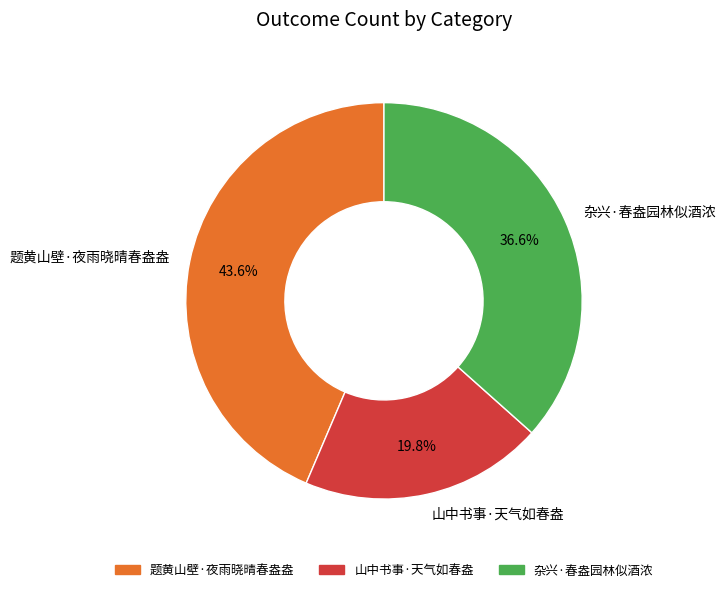

True or false: 杂兴·春盎园林似酒浓 accounts for 37% of the total.

True